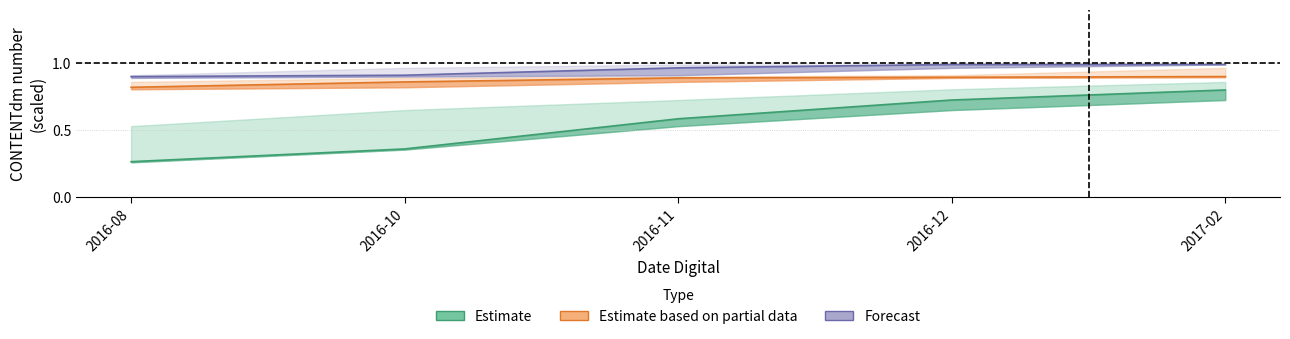

The value of Estimate based on partial data at 2017-02 is 1.5. True or false?

False